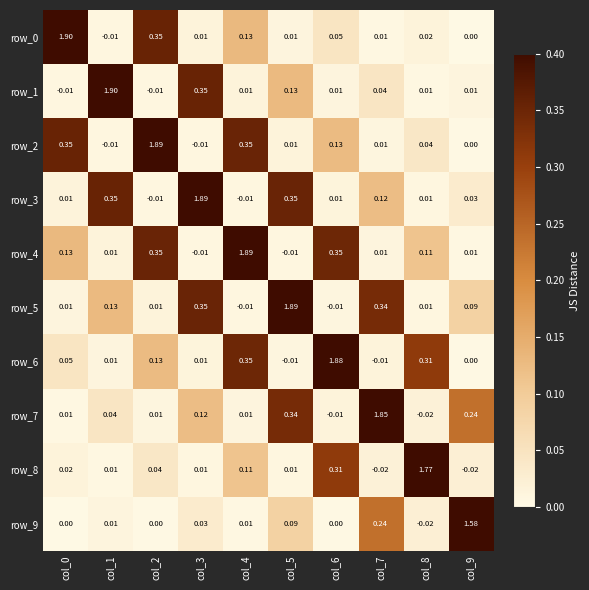

At which label is row_2 closest to 0?

col_9